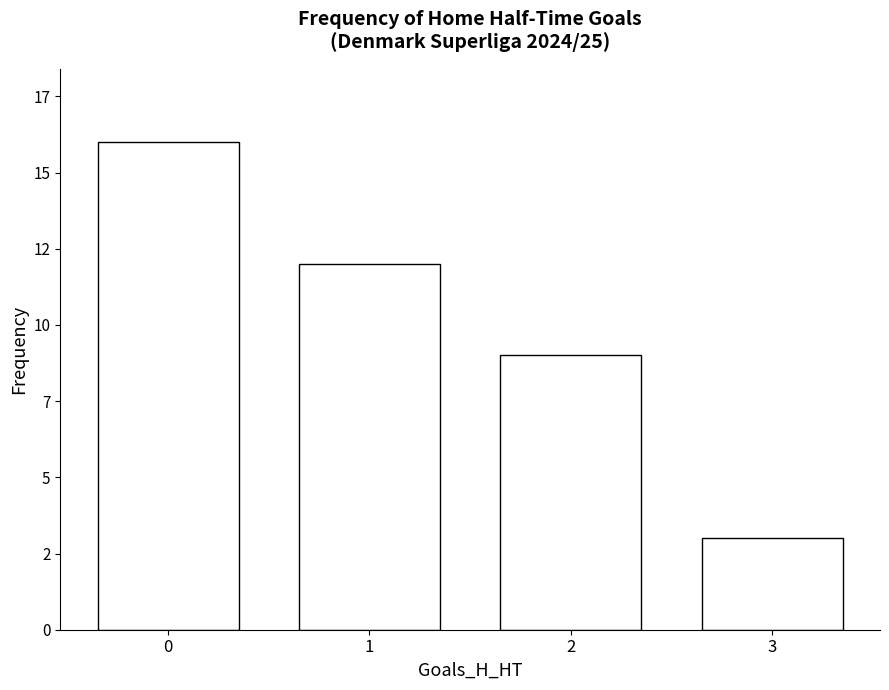

Are the bars horizontal?

No